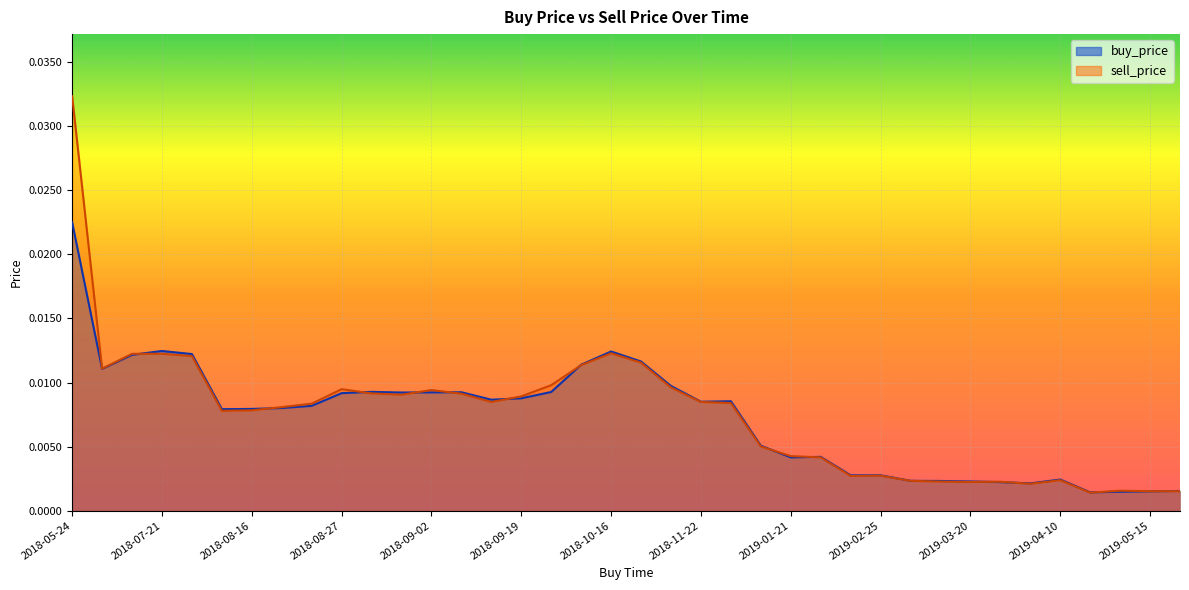

Is the value of sell_price at 2019-05-15 greater than the value of buy_price at 2018-10-16?

No